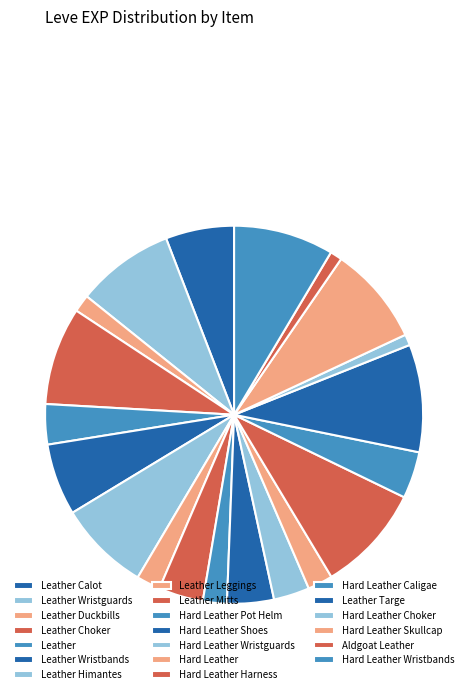

How many slices are in this pie chart?

20